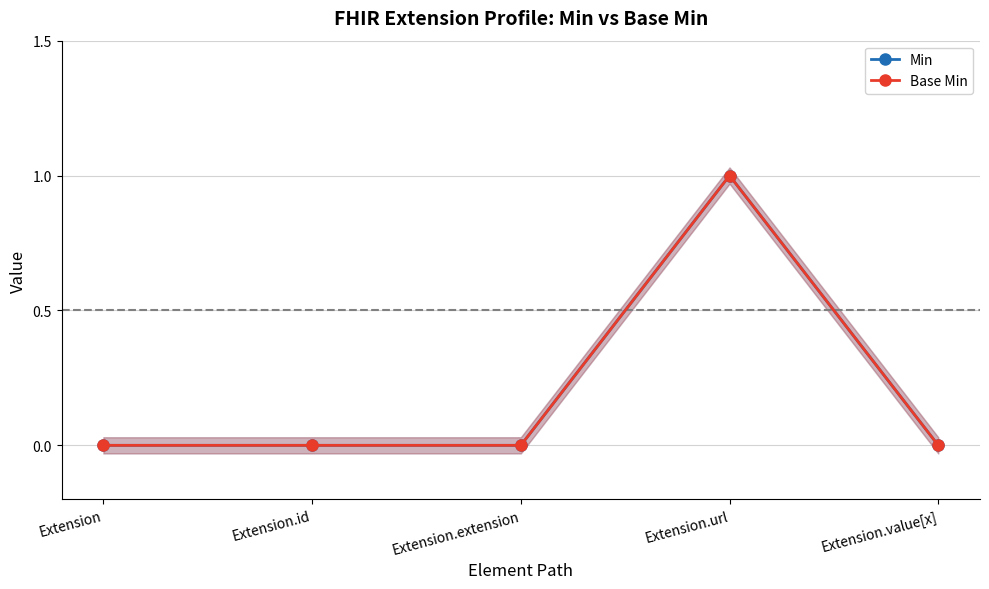

True or false: Base Min has a value of 0 at Extension.

True